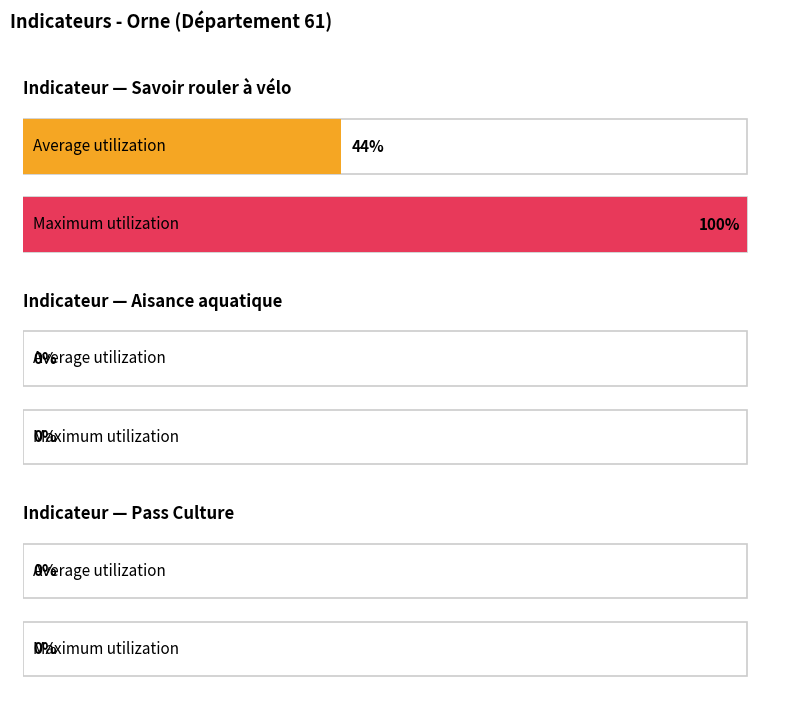

What is the difference between the highest and lowest values at 2021-12?

100